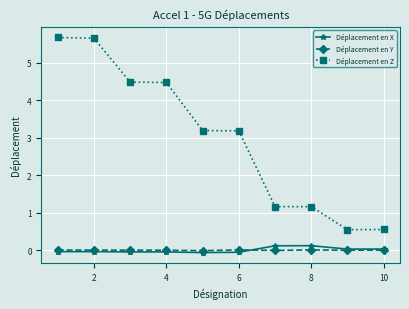

Which series has the widest spread of values?

Déplacement en Z